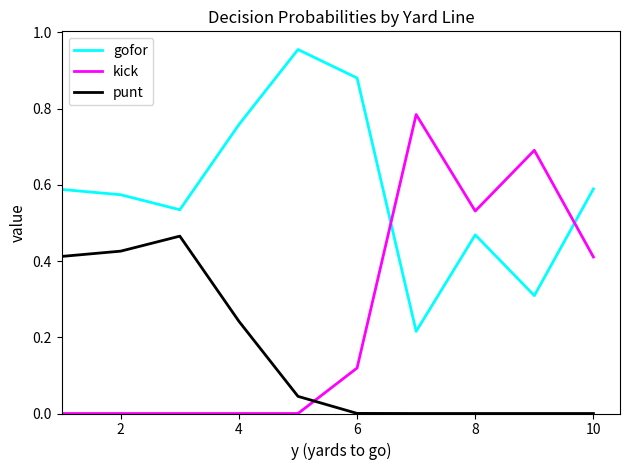

What are all the series names shown in the legend?

gofor, kick, punt